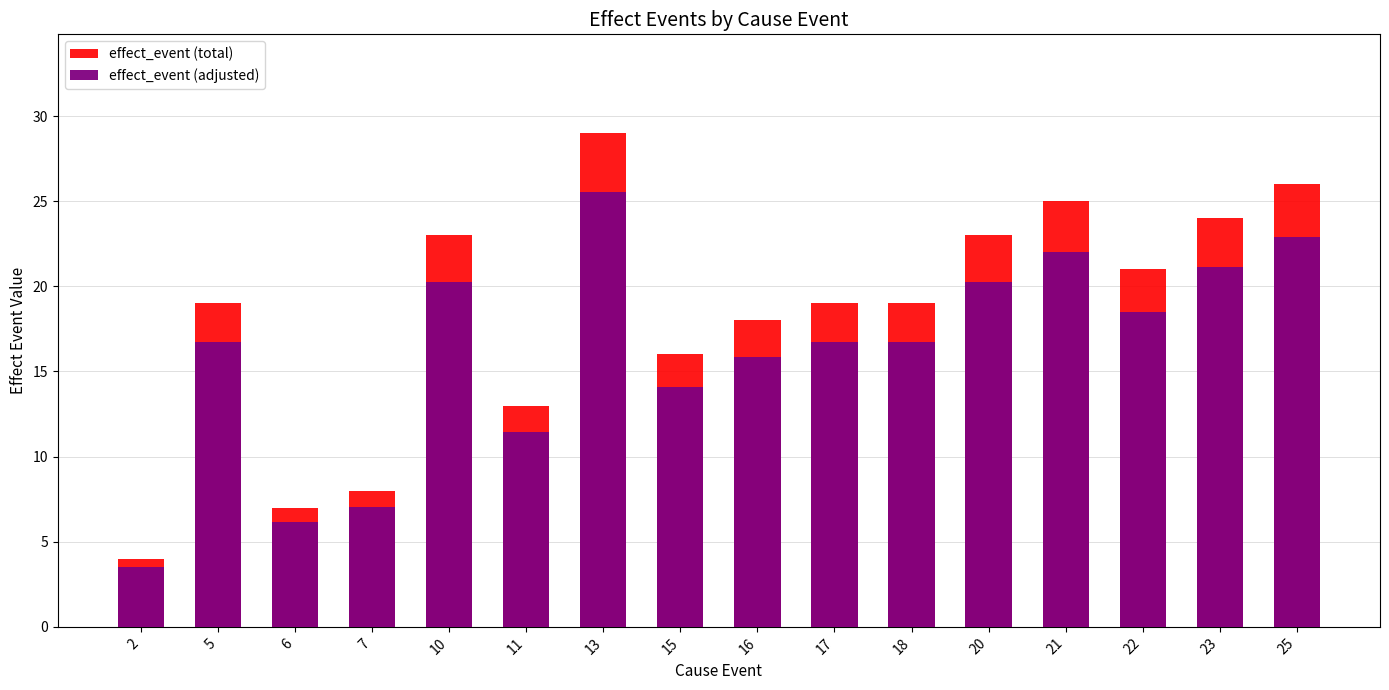

What are all the series names shown in the legend?

effect_event (total), effect_event (adjusted)